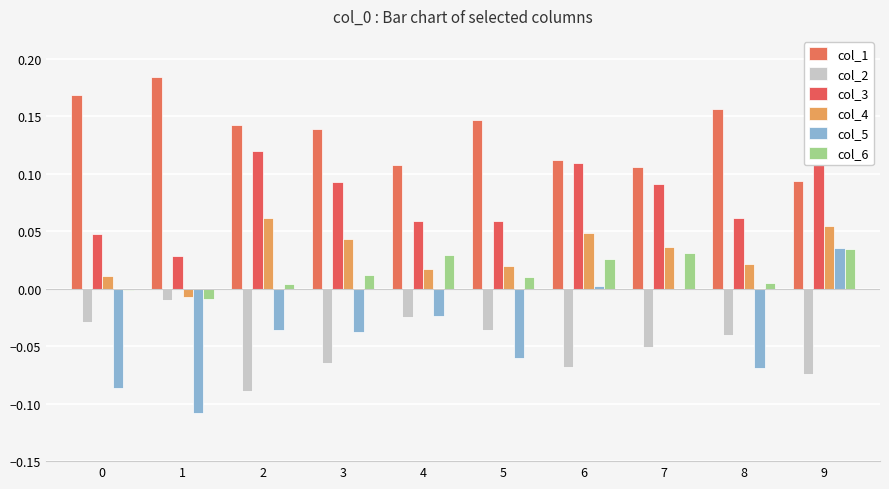

What is the difference between the highest and lowest values at 6?

0.2